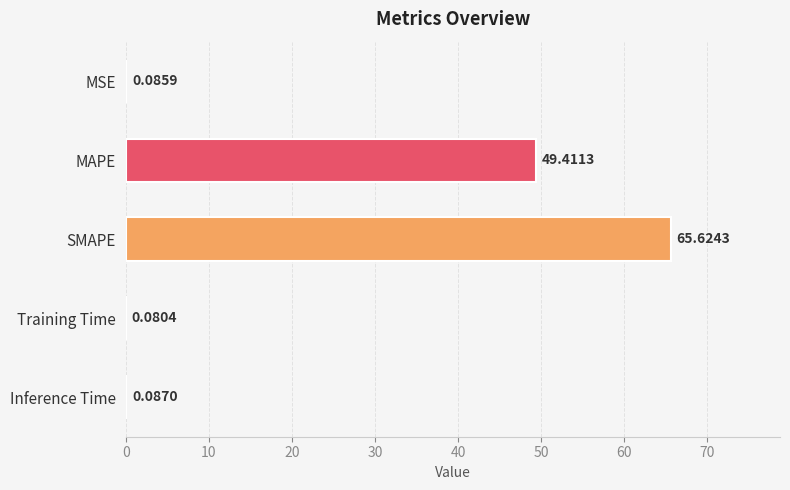

Where is the data nearest to the value 32?

MAPE